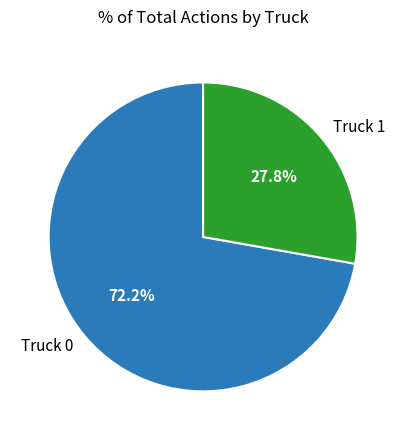

What percentage is NOT represented by Truck 0?

27.8%